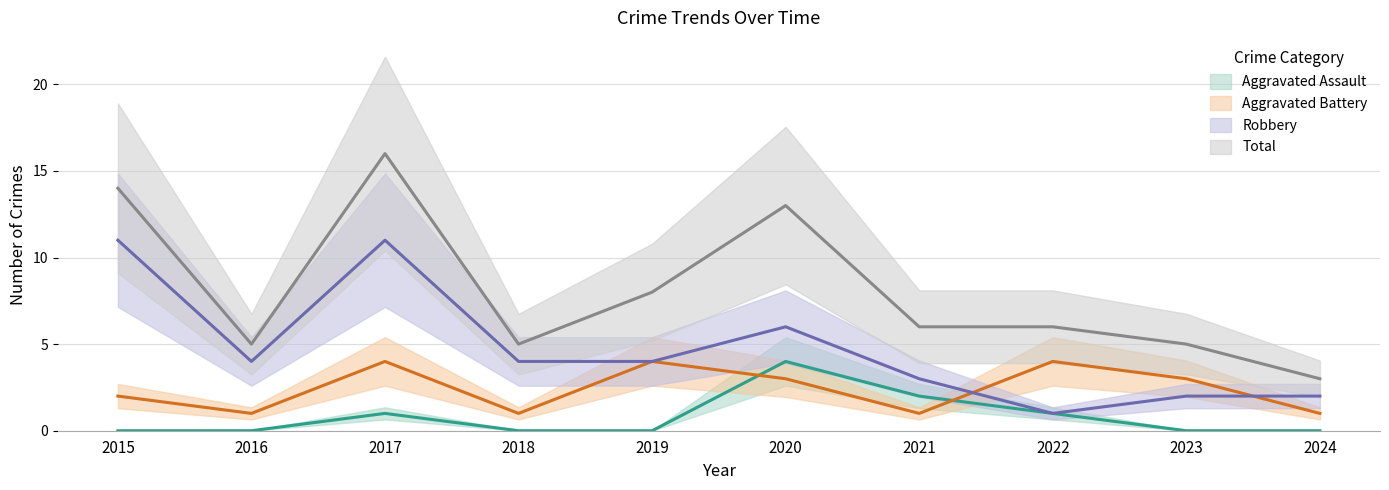

What is the sum of the Robbery values at 2015 and 2024?

13